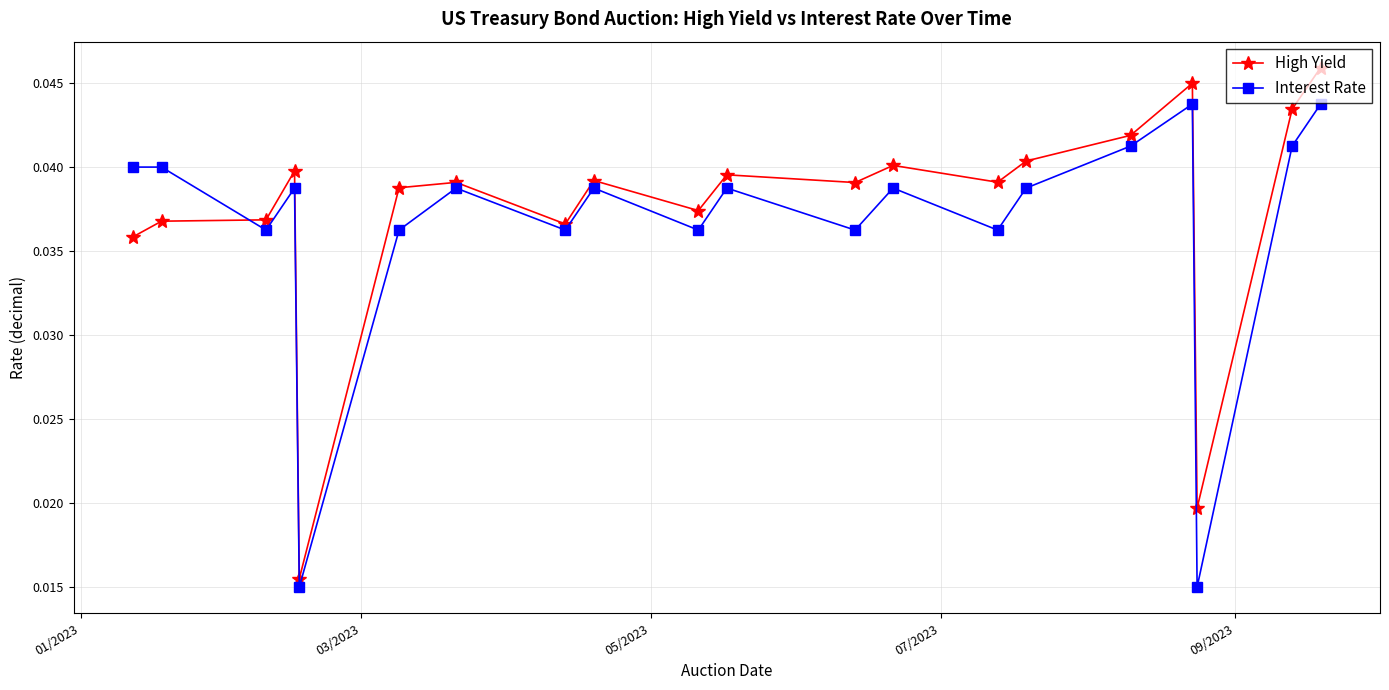

List the series in order of their peak value, lowest first.

Interest Rate, High Yield